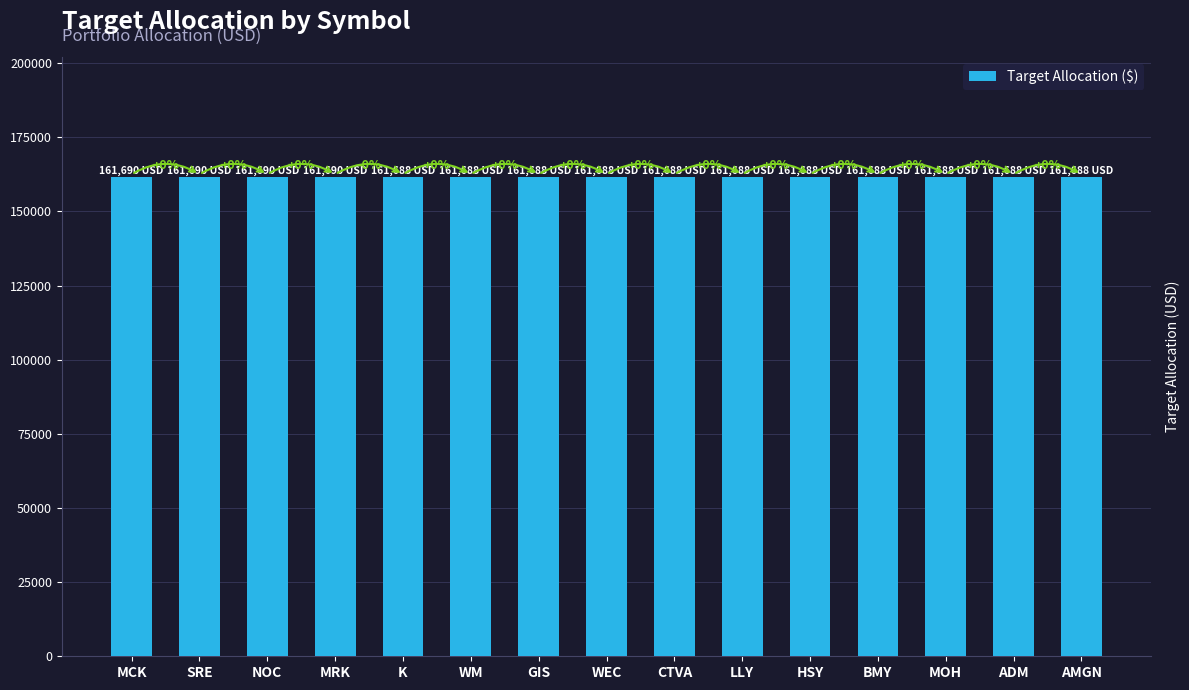

Are the bars horizontal?

No